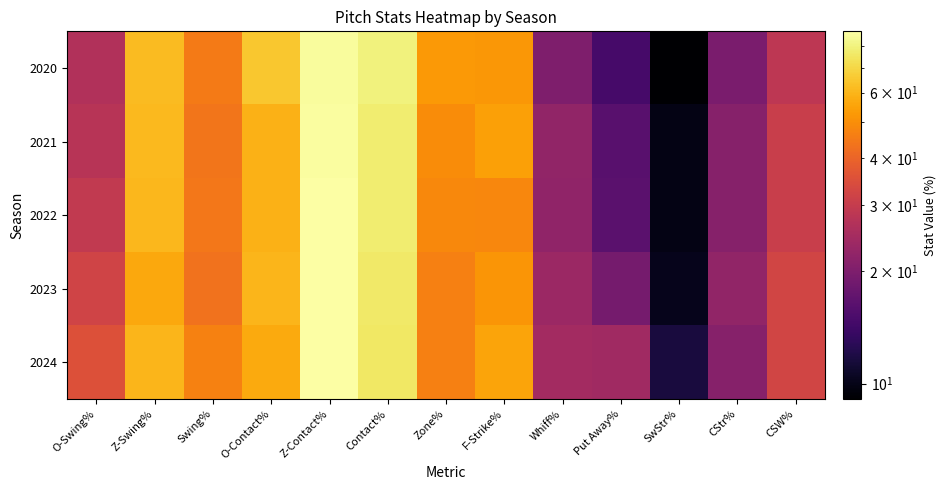

Reading left to right, extract all data points from this chart.

2020: O-Swing%=26.7	Z-Swing%=61.9	Swing%=45.3	O-Contact%=65.0	Z-Contact%=85.6	Contact%=79.9	Zone%=52.8	F-Strike%=52.1	Whiff%=20.1	Put Away%=14.7	SwStr%=9.1	CStr%=19.5	CSW%=28.6
2021: O-Swing%=27.6	Z-Swing%=61.0	Swing%=44.1	O-Contact%=59.2	Z-Contact%=86.2	Contact%=77.7	Zone%=49.4	F-Strike%=54.3	Whiff%=22.3	Put Away%=16.3	SwStr%=9.9	CStr%=20.9	CSW%=30.8
2022: O-Swing%=29.4	Z-Swing%=60.4	Swing%=44.5	O-Contact%=59.0	Z-Contact%=87.5	Contact%=77.8	Zone%=48.8	F-Strike%=48.2	Whiff%=22.2	Put Away%=16.4	SwStr%=9.9	CStr%=20.9	CSW%=30.8
2023: O-Swing%=32.1	Z-Swing%=56.4	Swing%=43.4	O-Contact%=59.9	Z-Contact%=87.1	Contact%=76.4	Zone%=46.7	F-Strike%=51.6	Whiff%=23.6	Put Away%=19.0	SwStr%=10.2	CStr%=22.3	CSW%=32.5
2024: O-Swing%=35.3	Z-Swing%=59.9	Swing%=46.8	O-Contact%=57.1	Z-Contact%=87.5	Contact%=75.3	Zone%=46.6	F-Strike%=55.6	Whiff%=24.7	Put Away%=24.1	SwStr%=11.6	CStr%=20.9	CSW%=32.5